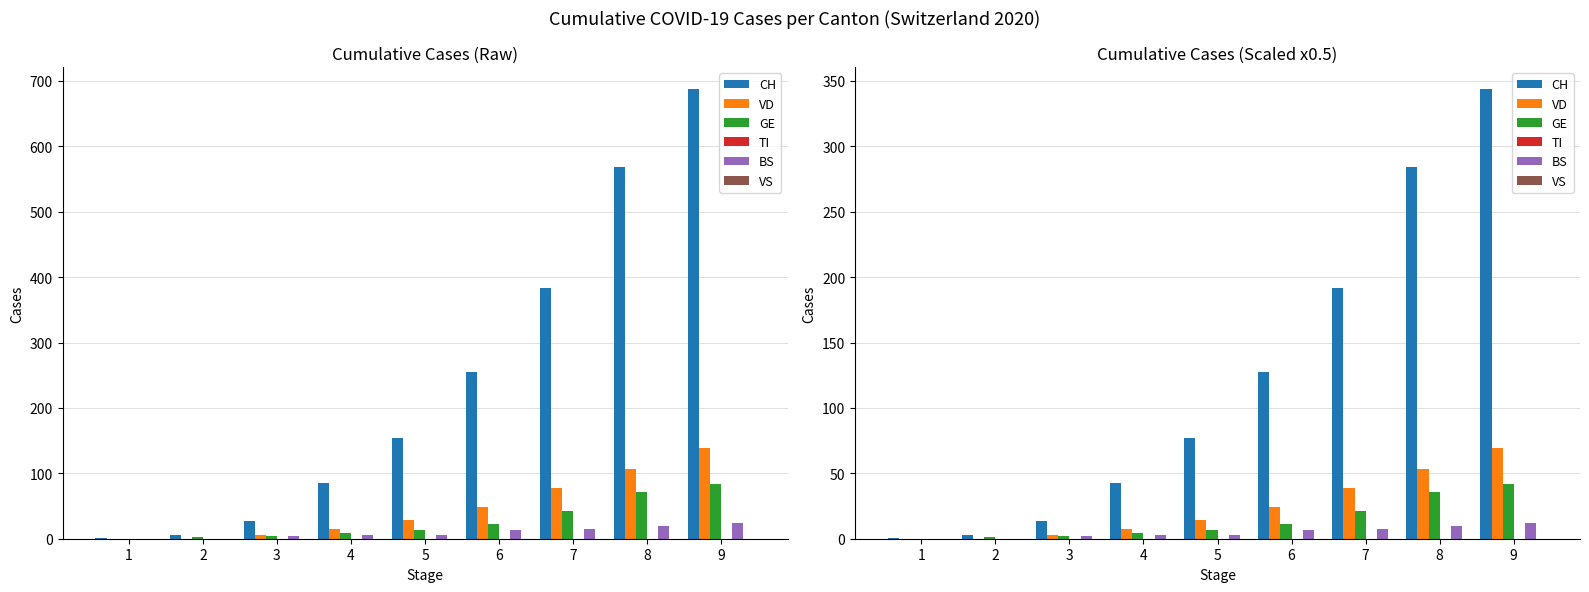

List the series in order of their peak value, highest first.

CH, VD, GE, BS, TI, VS